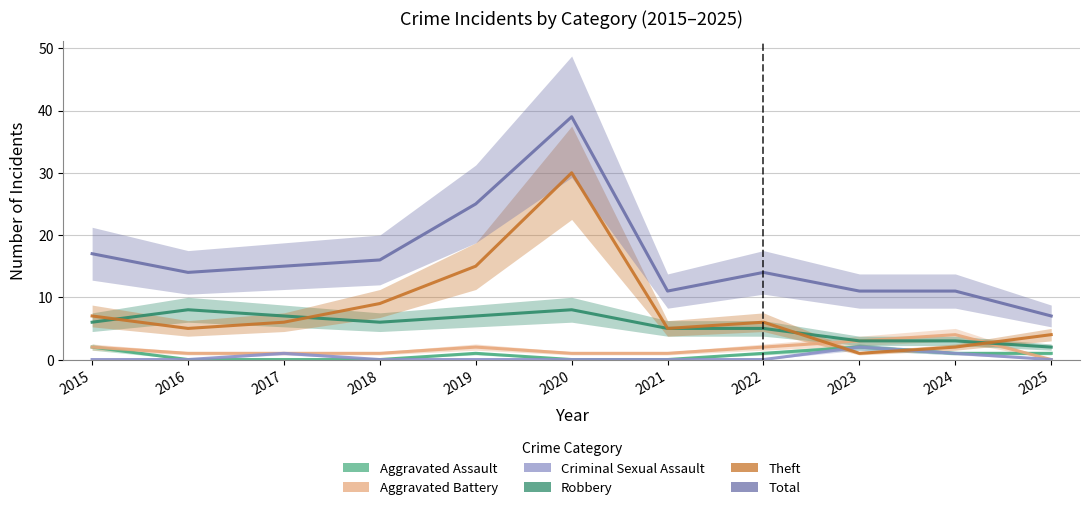

What is the sum of all Total values?

180